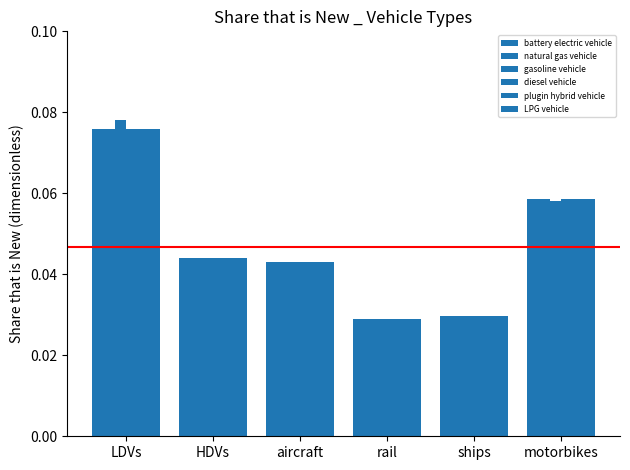

Reading right to left, extract all data points from this chart.

battery electric vehicle: 0.1	0.0	0.0	0.0	0.0	0.1
natural gas vehicle: 0.1	0.0	0.0	0.0	0.0	0.1
gasoline vehicle: 0.1	0.0	0.0	0.0	0.0	0.1
diesel vehicle: 0.1	0.0	0.0	0.0	0.0	0.1
plugin hybrid vehicle: 0.1	0.0	0.0	0.0	0.0	0.1
LPG vehicle: 0.1	0.0	0.0	0.0	0.0	0.1